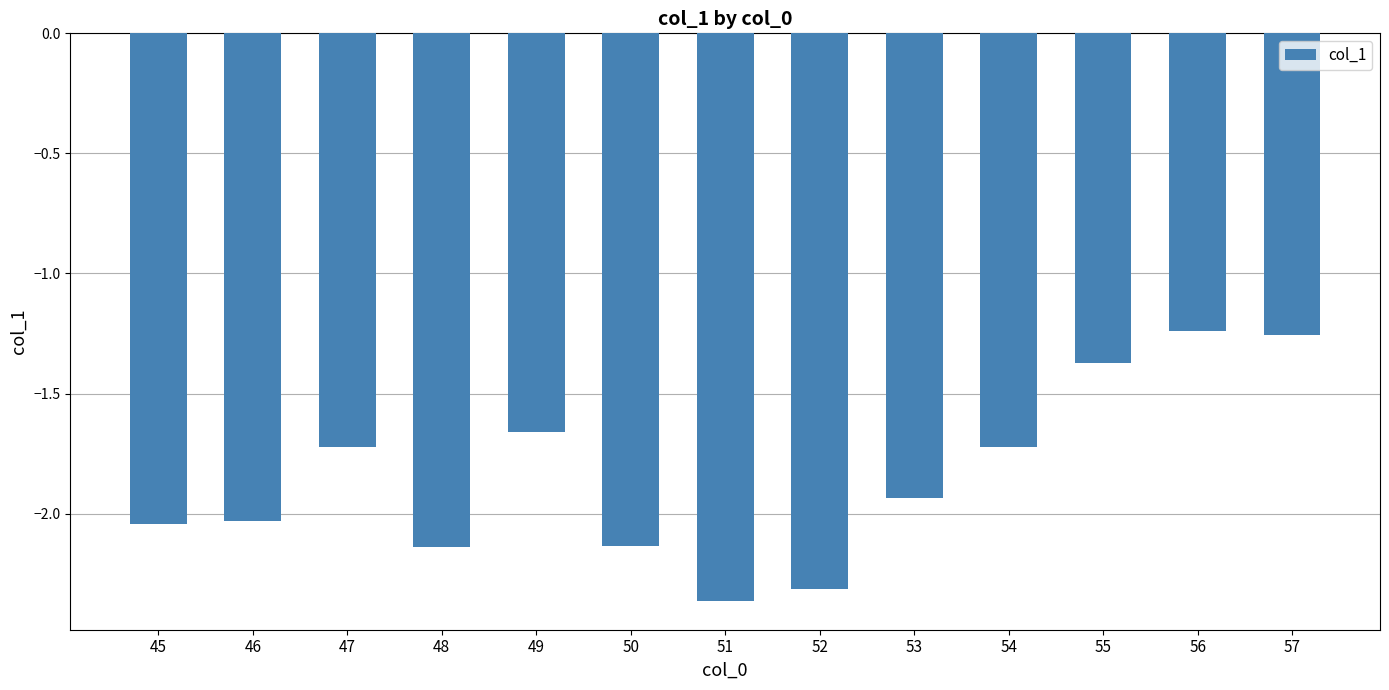

What is the sum of all values?

-23.9